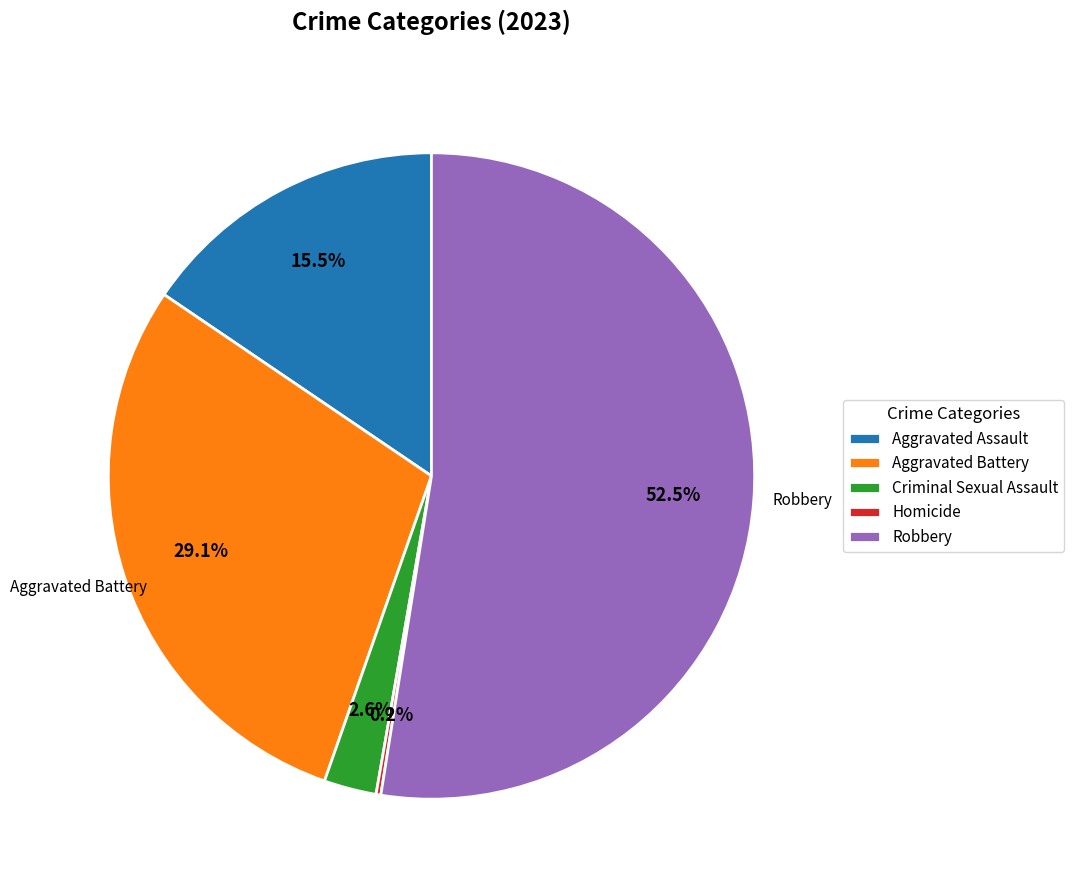

To the nearest percent, what is the difference between the Aggravated Assault and Robbery slice percentages?

37%